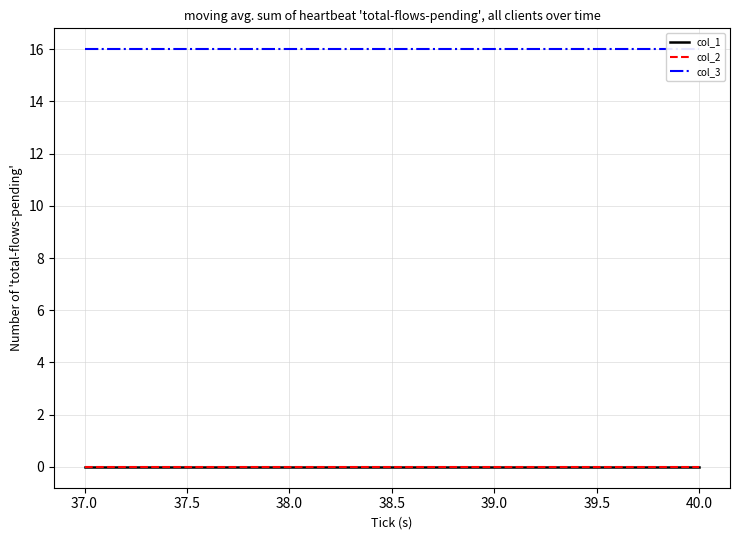

List the series in order of their peak value, lowest first.

col_1, col_2, col_3